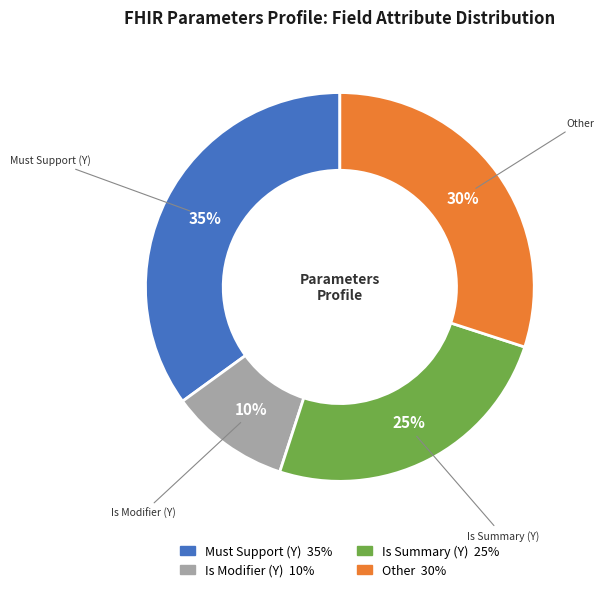

Does any single category account for the majority?

No